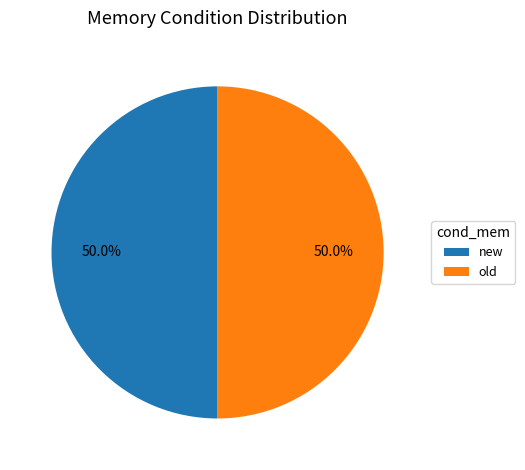

How many segments does this pie chart have?

2